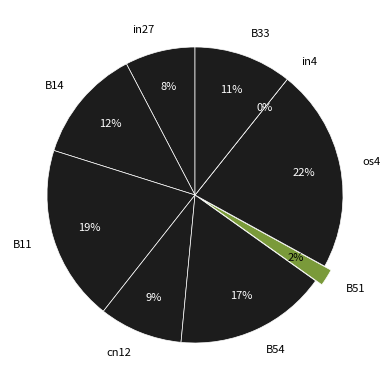

To the nearest percent, what portion does in27 represent?

8%